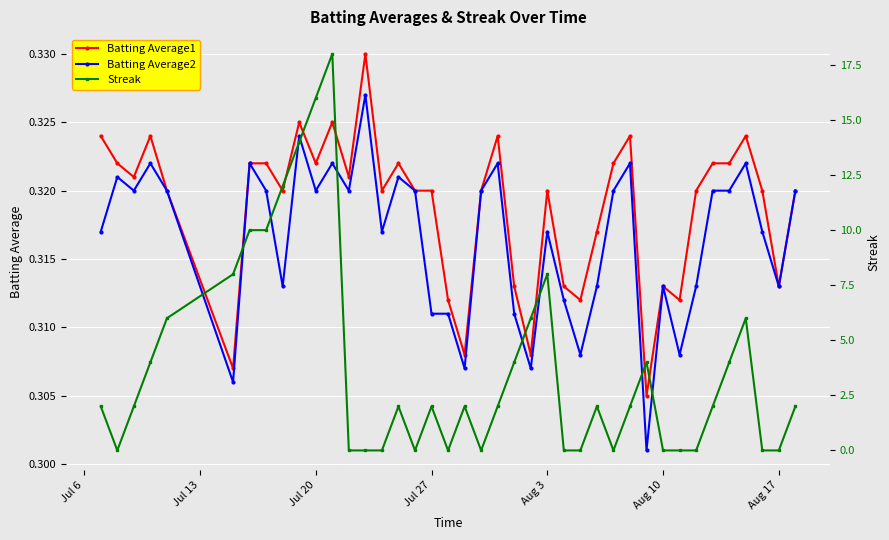

Is it true that Batting Average1 equals 0.2 at Jul 20?

False